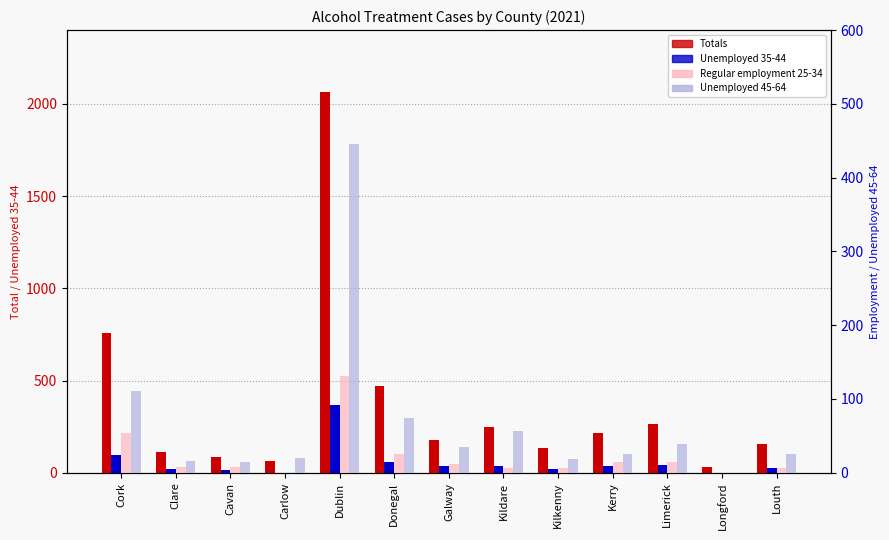

What is the average value of the Unemployed 45-64 series?

68